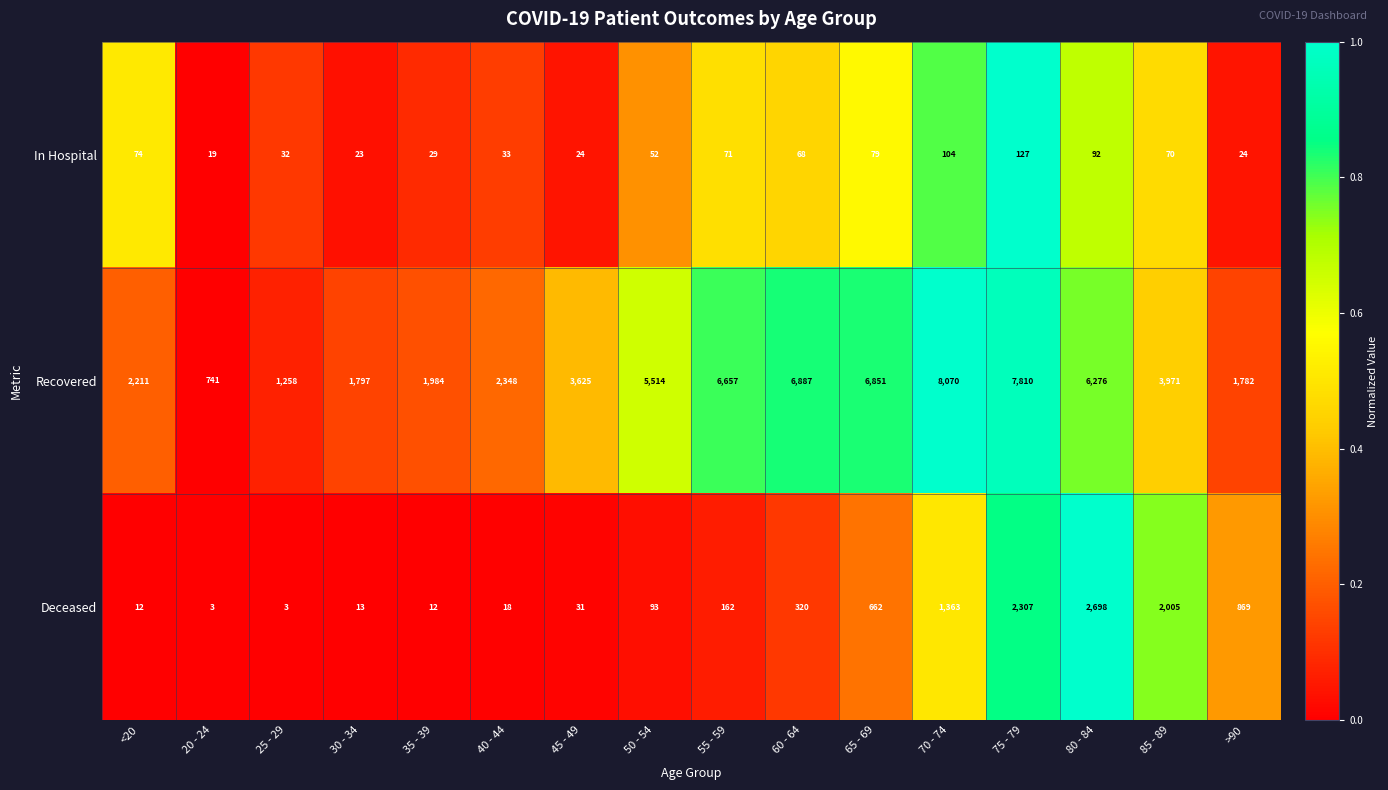

List the labels in order of Recovered value, smallest first.

20 - 24, 25 - 29, >90, 30 - 34, 35 - 39, <20, 40 - 44, 45 - 49, 85 - 89, 50 - 54, 80 - 84, 55 - 59, 65 - 69, 60 - 64, 75 - 79, 70 - 74